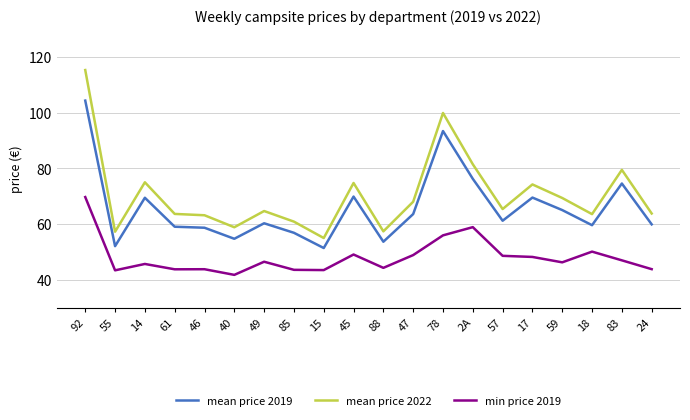

True or false: min price 2019 and mean price 2019 cross at least once.

False